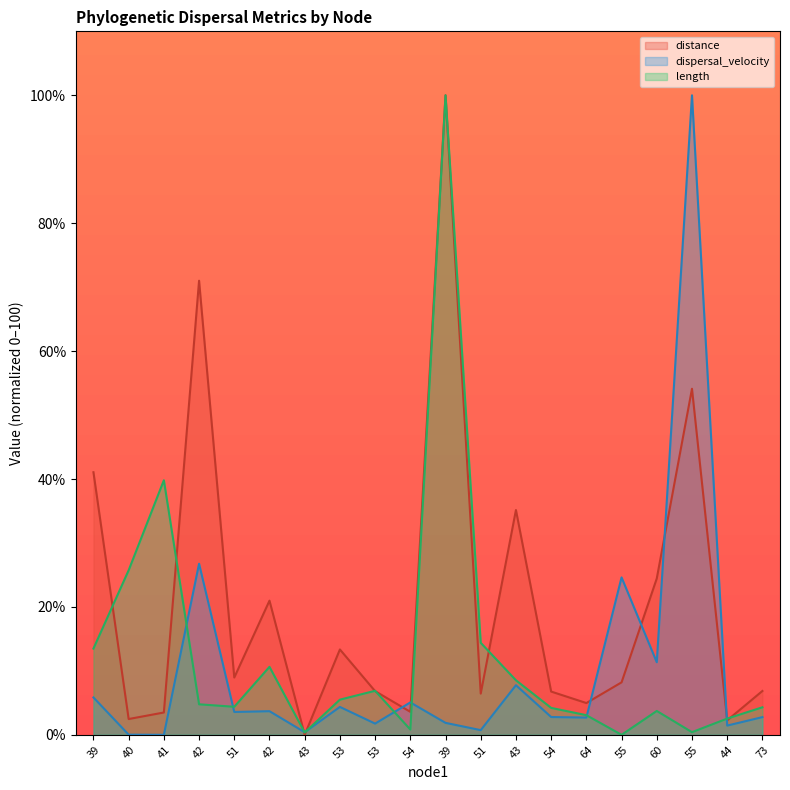

What is the difference between the maximum and second lowest values in the distance series?

97.7